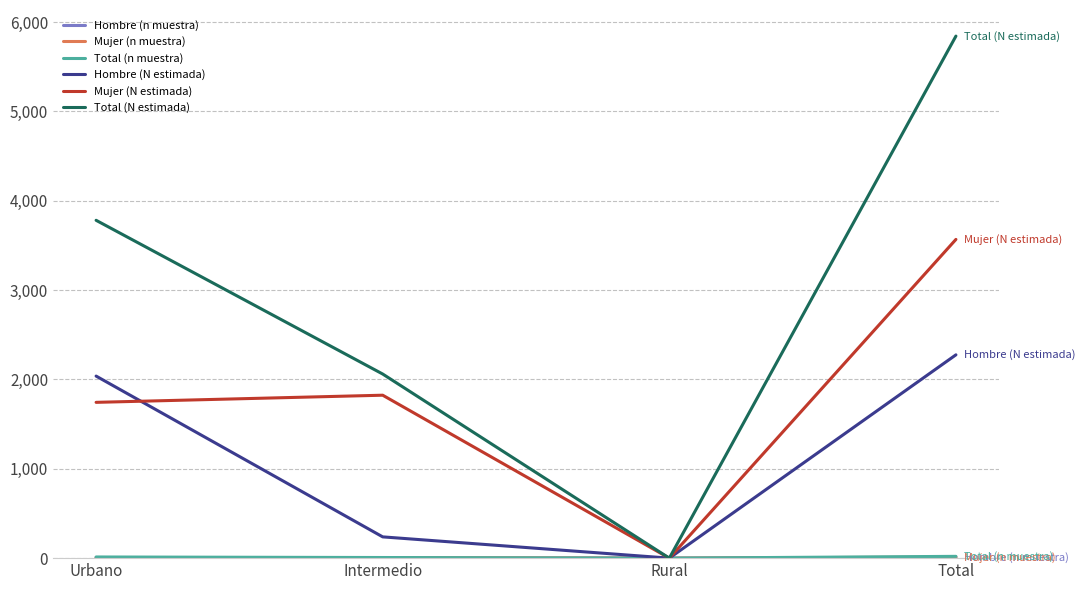

The value of Total (N estimada) at Rural is -1866. True or false?

False